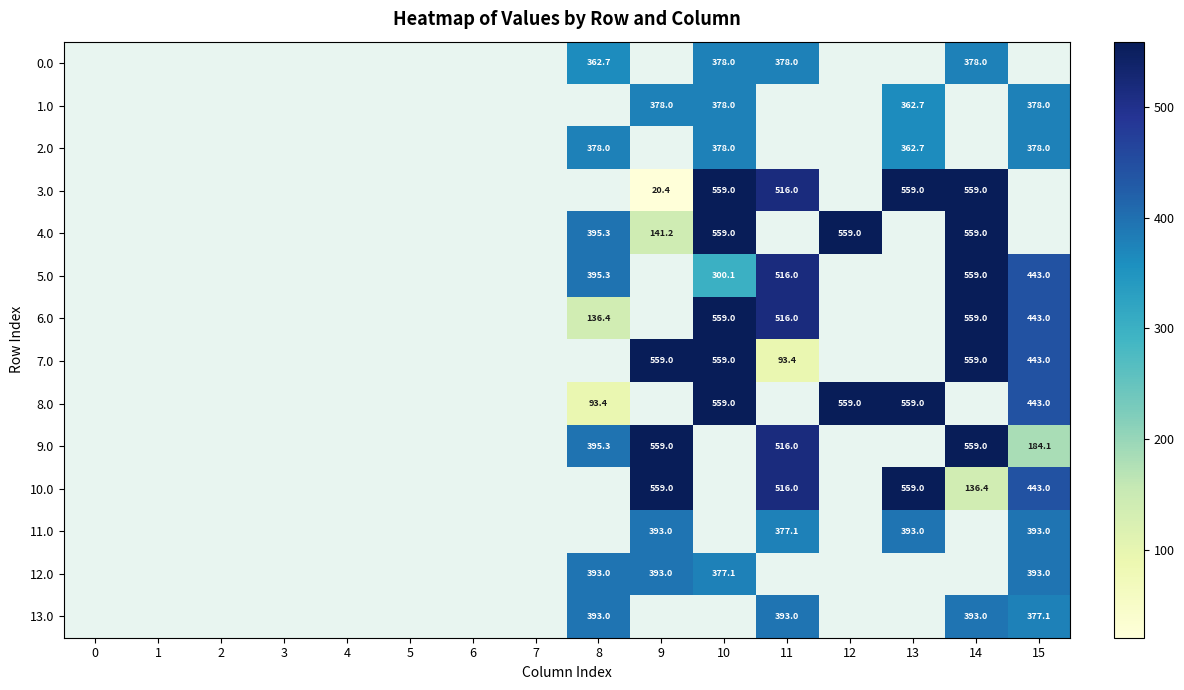

Is the value of 9.0 at 14 greater than the value of 5.0 at 11?

Yes